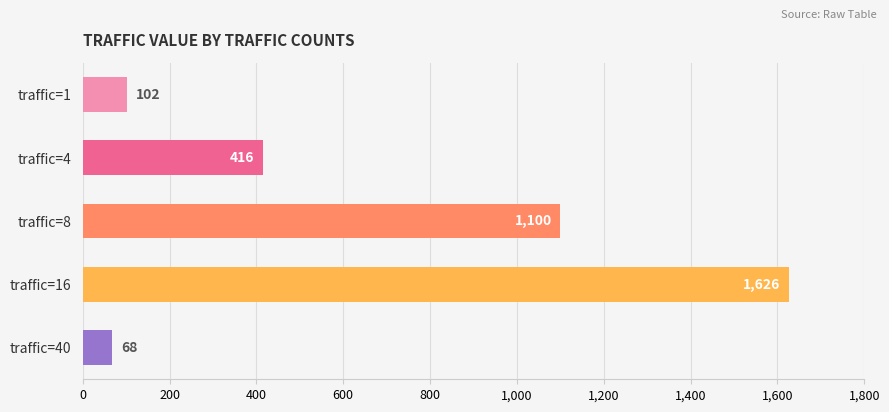

List the labels in order of value, smallest first.

traffic=40, traffic=1, traffic=4, traffic=8, traffic=16